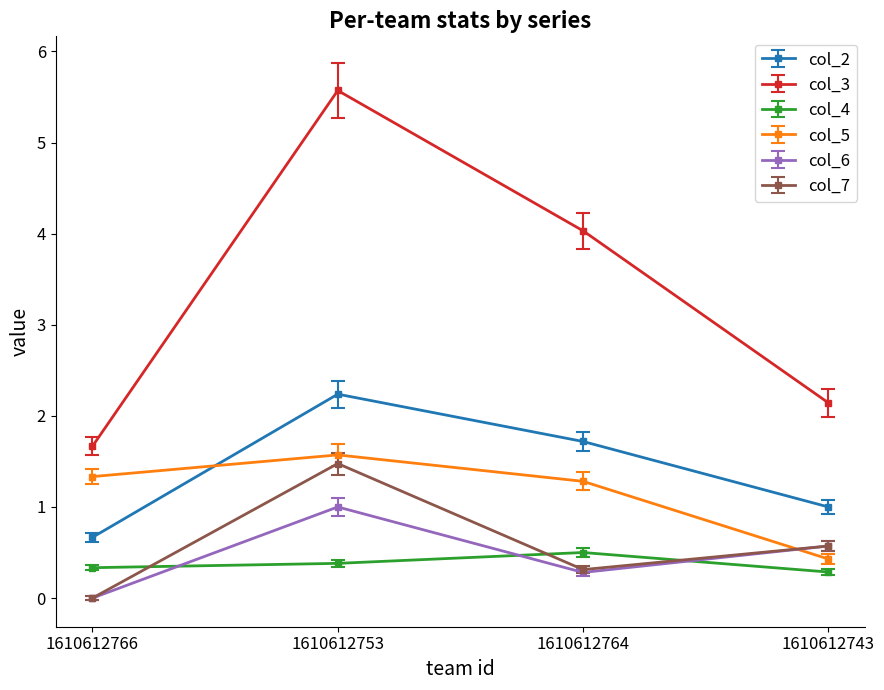

Reading left to right, extract all data points from this chart.

col_2: 0.7	2.2	1.7	1.0
col_3: 1.7	5.6	4.0	2.1
col_4: 0.3	0.4	0.5	0.3
col_5: 1.3	1.6	1.3	0.4
col_6: 0.0	1.0	0.3	0.6
col_7: 0.0	1.5	0.3	0.6